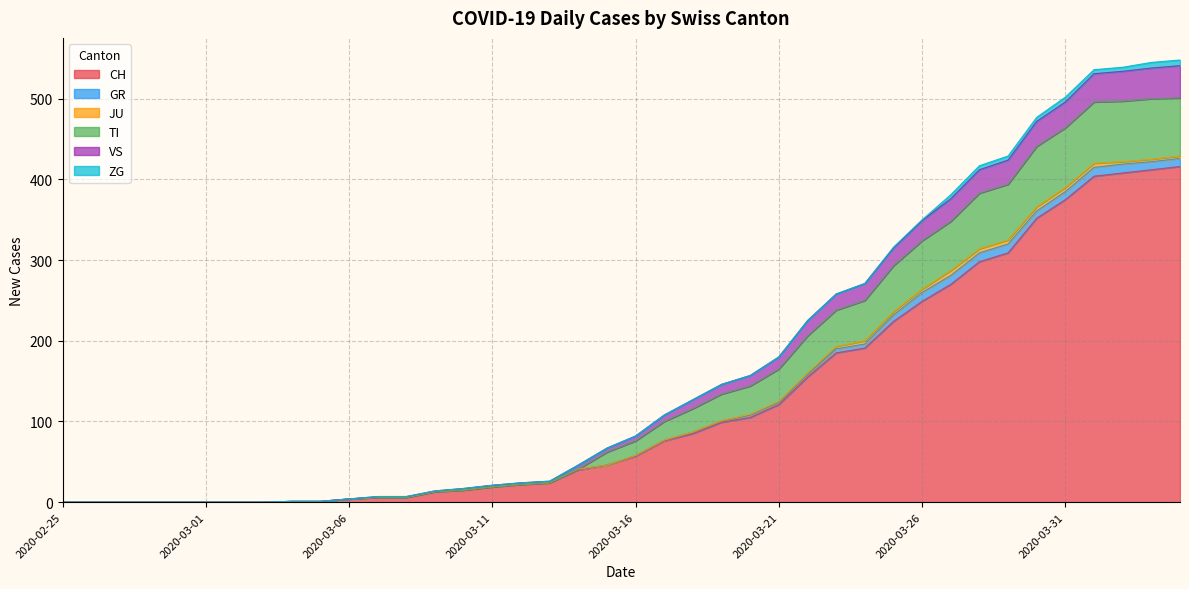

What position from the right is 2020-03-18?

18